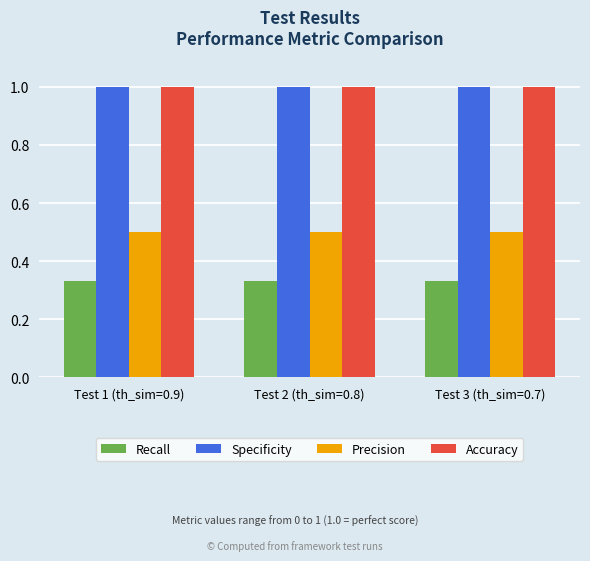

What is the sum of the Accuracy values at Test 1 (th_sim=0.9) and Test 3 (th_sim=0.7)?

2.0